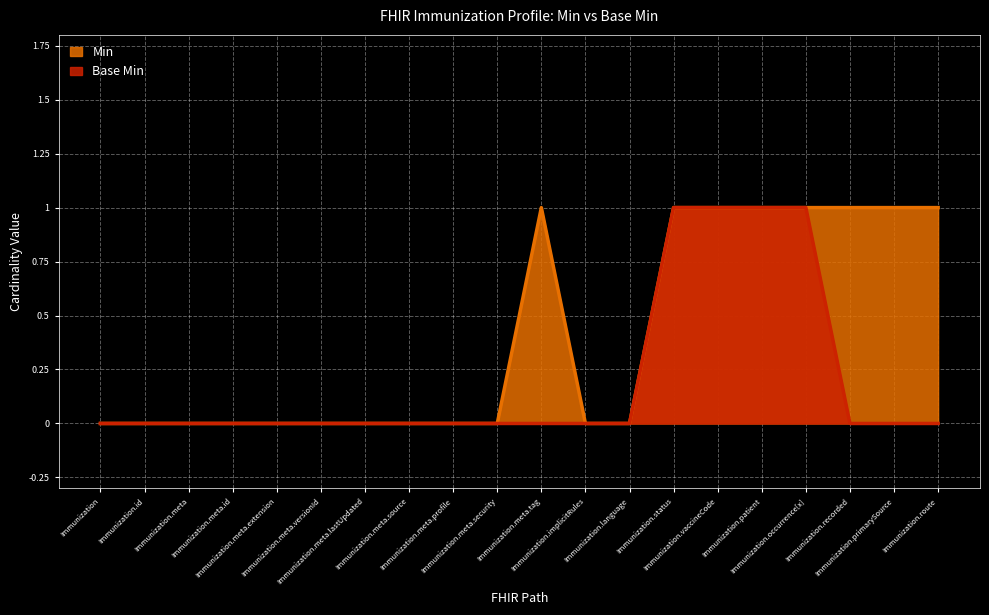

Which series has the widest spread of values?

Min